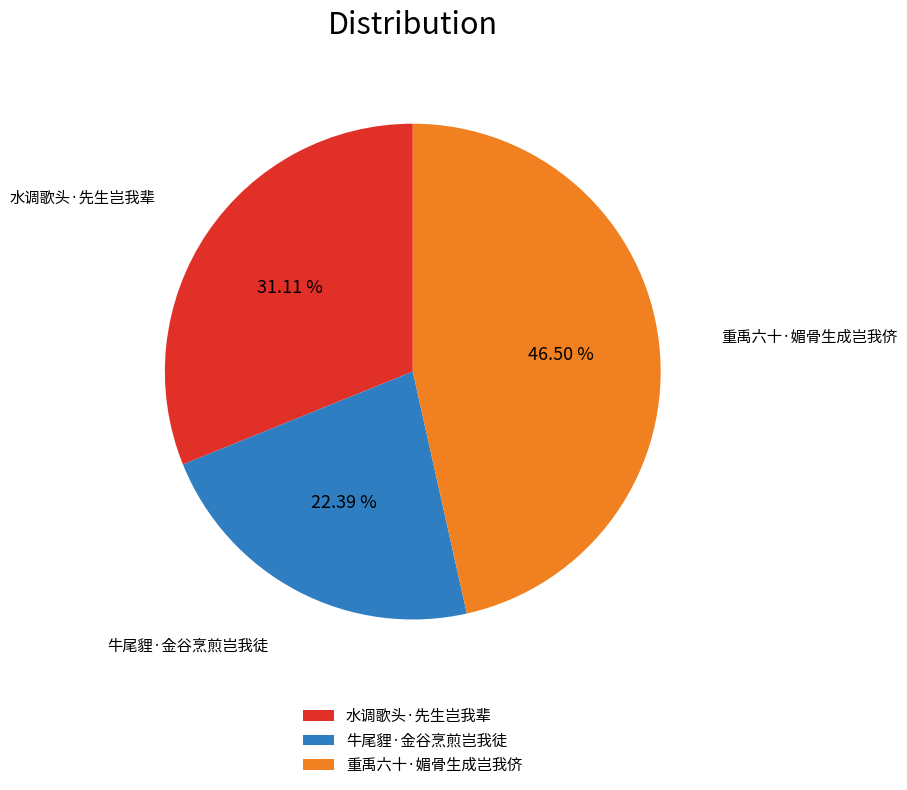

Is it true that 水调歌头·先生岂我辈 is 31% of the pie?

True